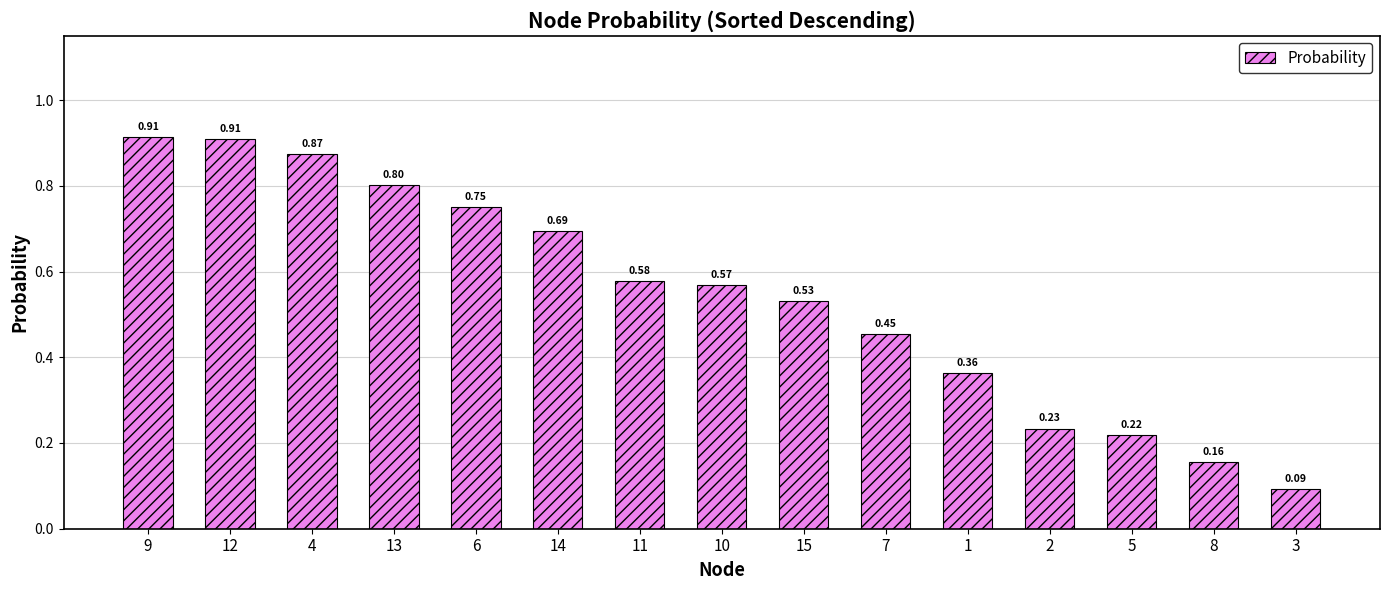

What is the difference between the second highest and second lowest values?

0.8